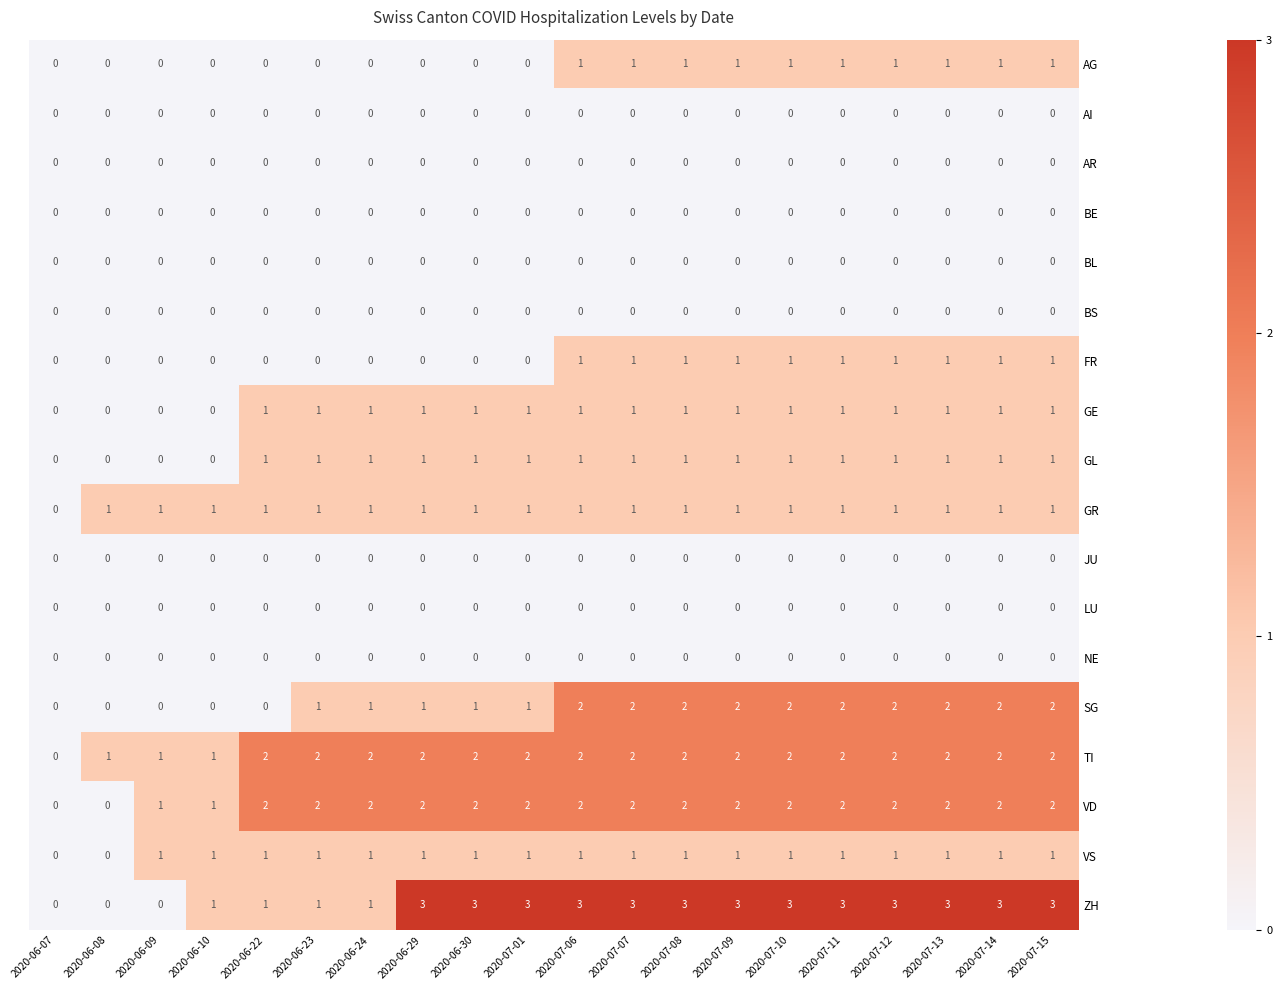

What is the difference between the second highest and second lowest values in the ZH series?

3